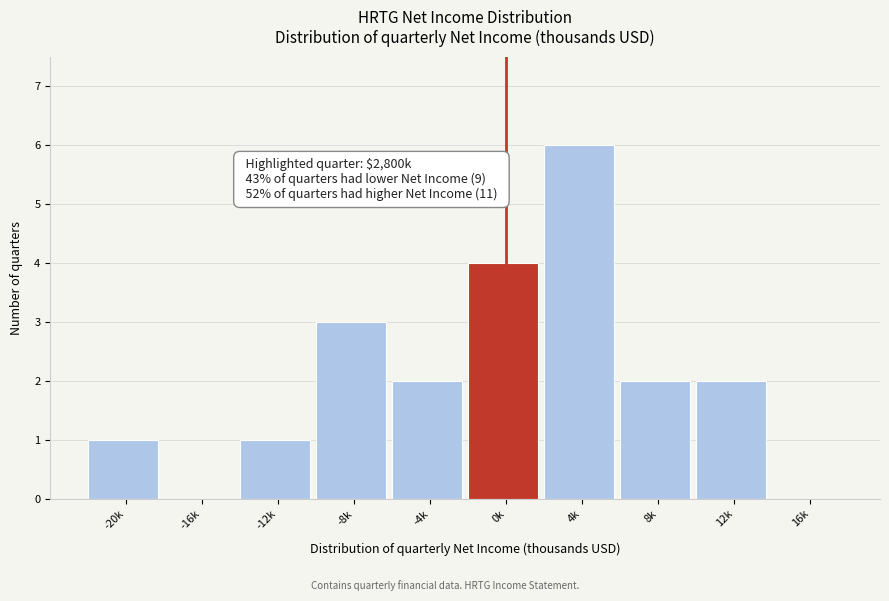

Reading left to right, extract all data points from this chart.

-20k=1	-16k=0	-12k=1	-8k=3	-4k=2	0k=4	4k=6	8k=2	12k=2	16k=0